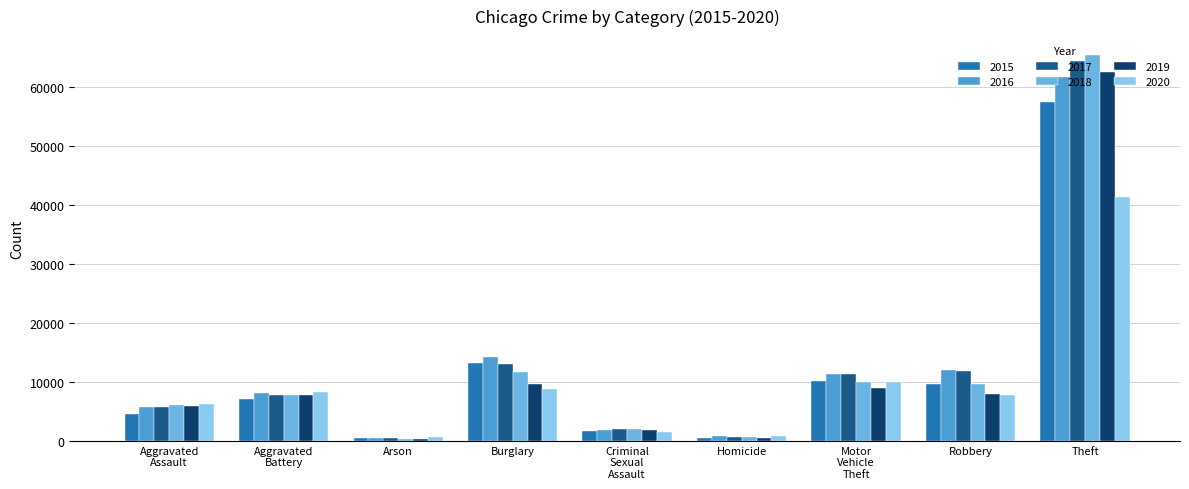

How many categories are shown in the chart?

9